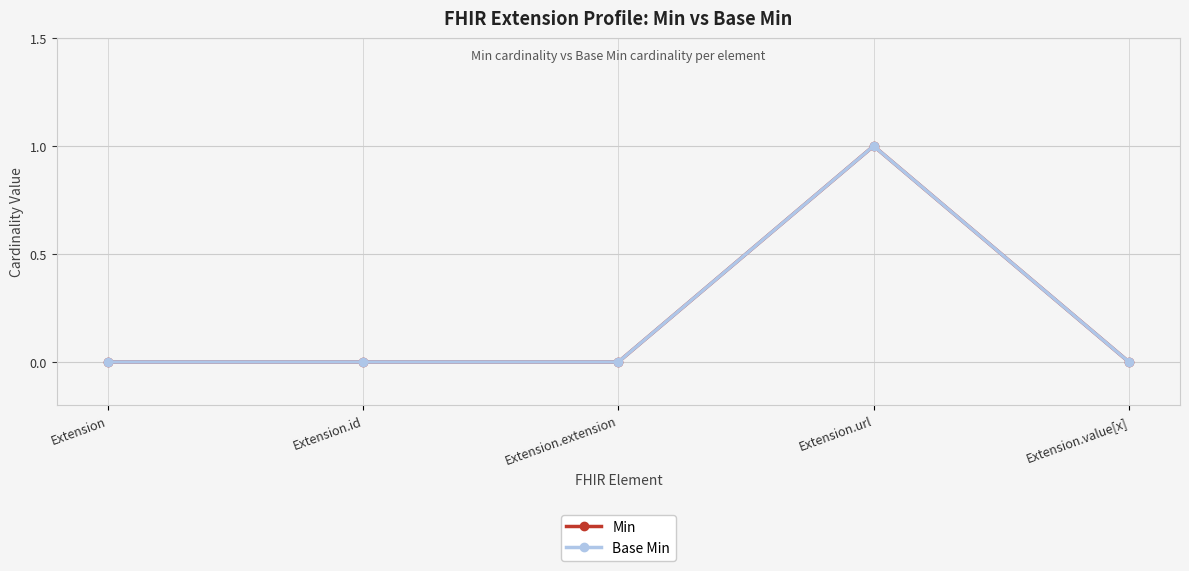

The Base Min series shows -1 at Extension. True or false?

False